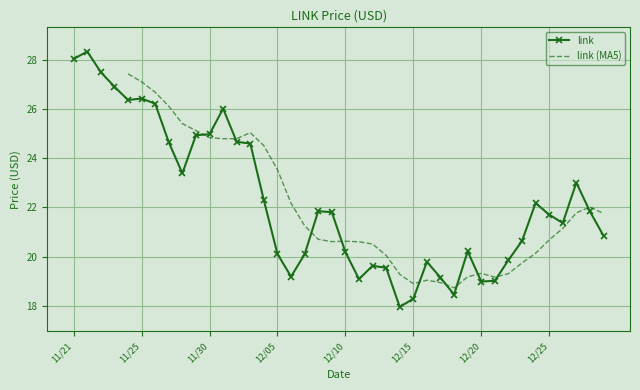

What is the difference between the second highest and minimum values?

10.1